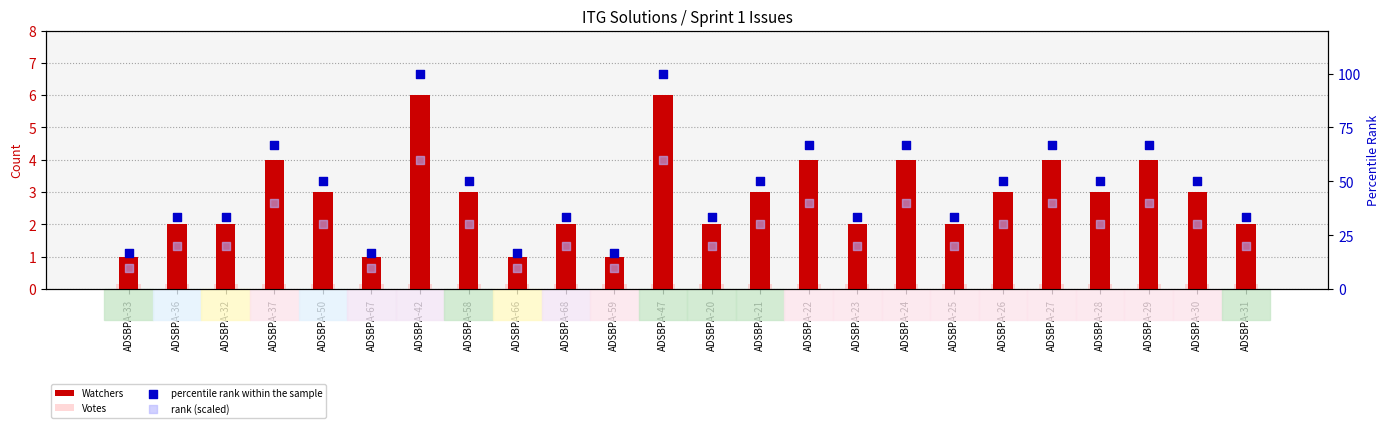

At how many categories does at least one series exceed 59?

7